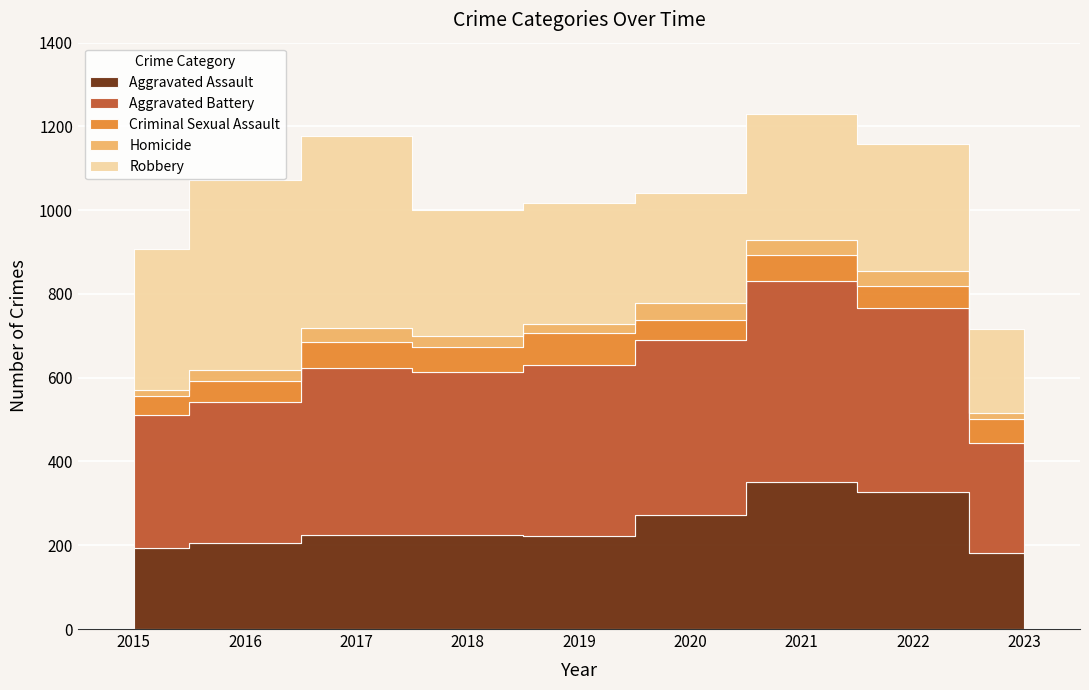

Which category has the highest value across all series?

2021